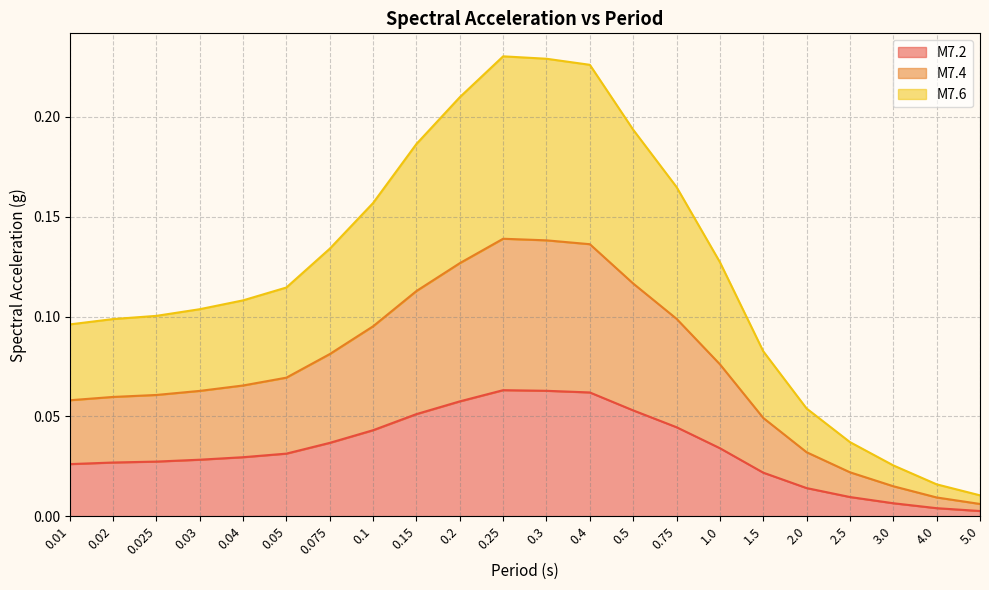

True or false: M7.6 has more than 1 points higher than both neighbors.

False